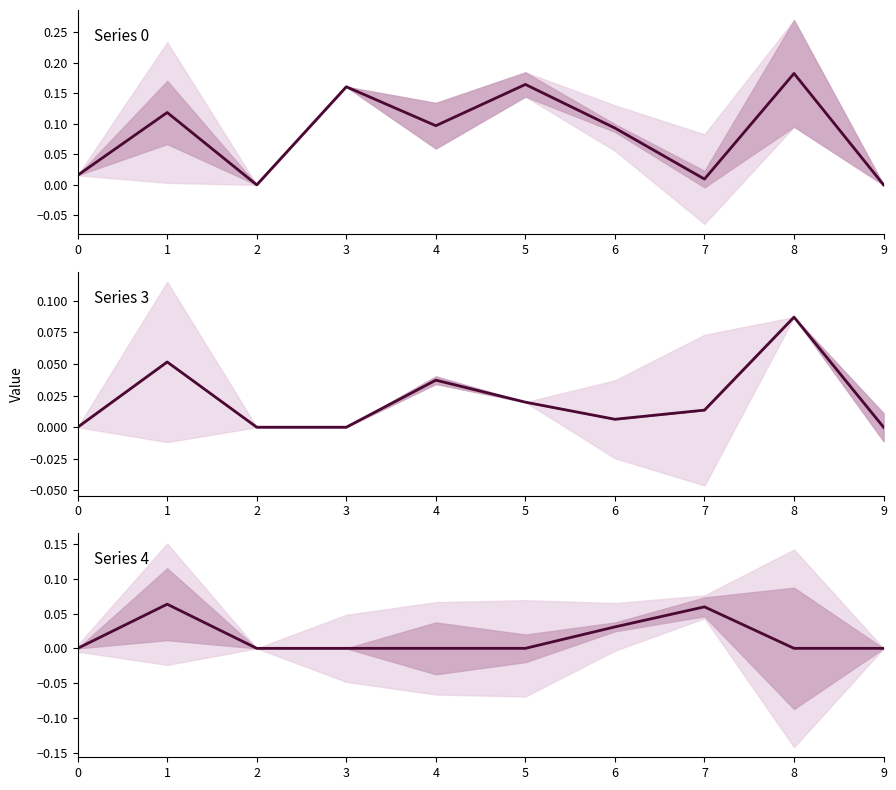

Count the number of data series in this chart.

3